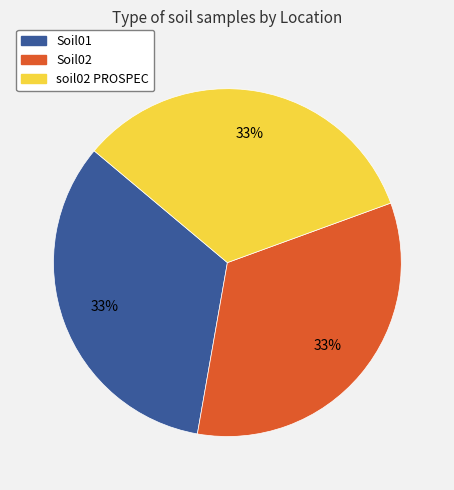

To the nearest percent, what percentage of the pie is Soil01?

33%